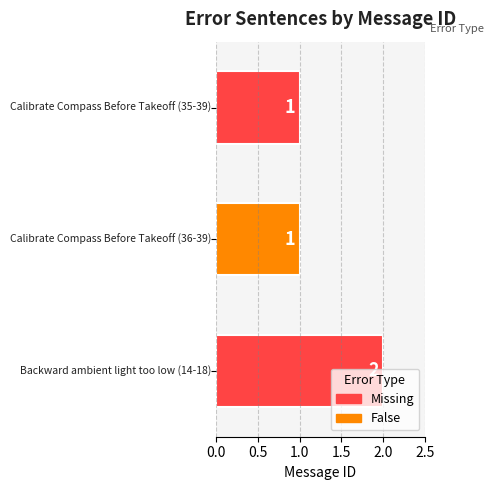

What is the value of the 1st bar from the top?

1